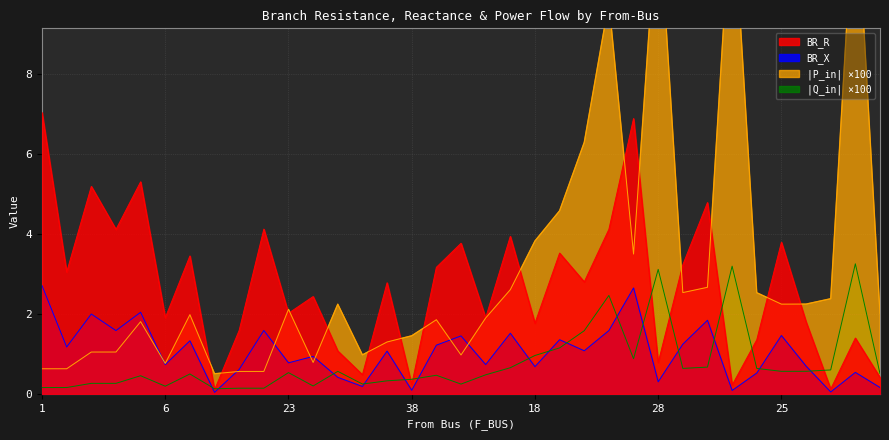

What is the total value across all series at 5?

5.7